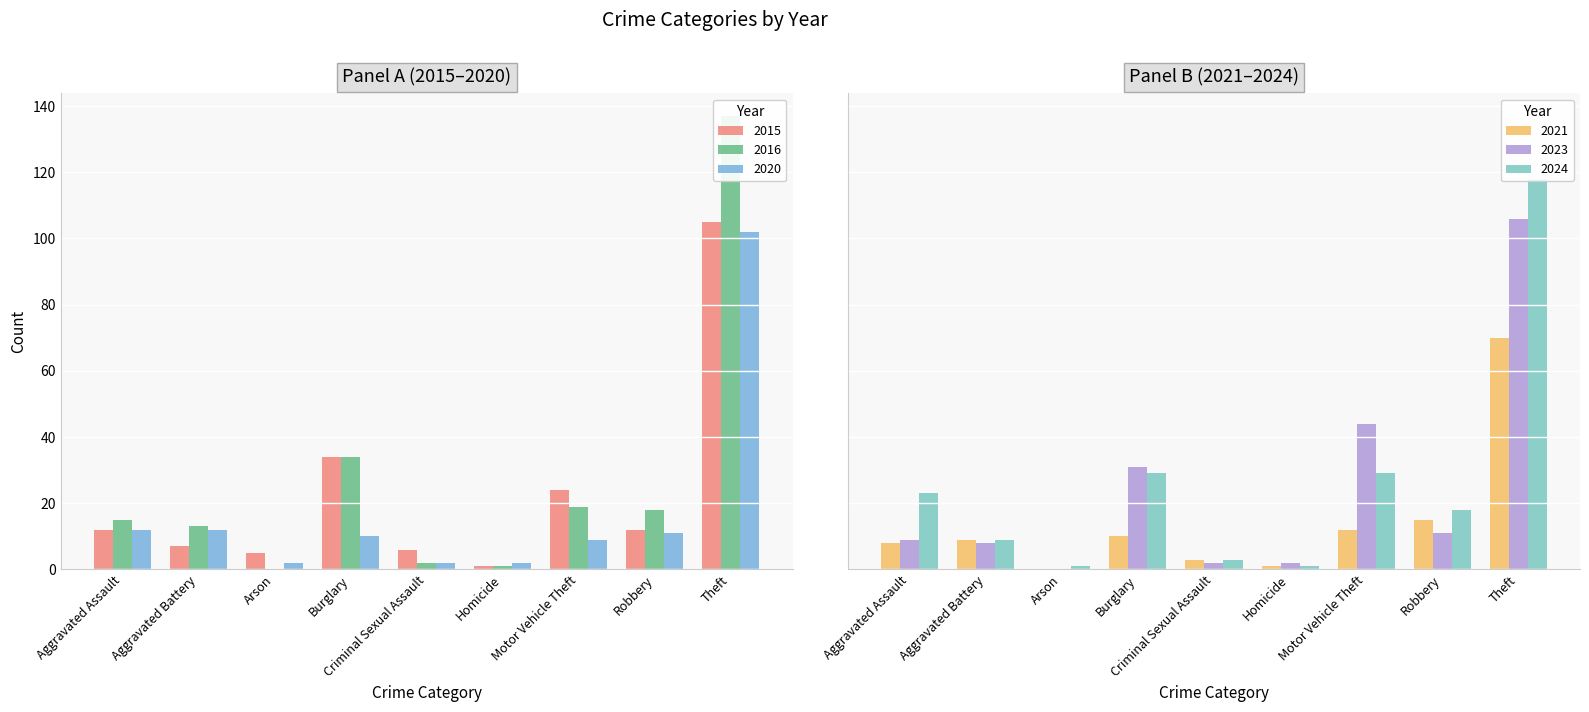

What is the sum of the 2020 values at Homicide and Motor Vehicle Theft?

11